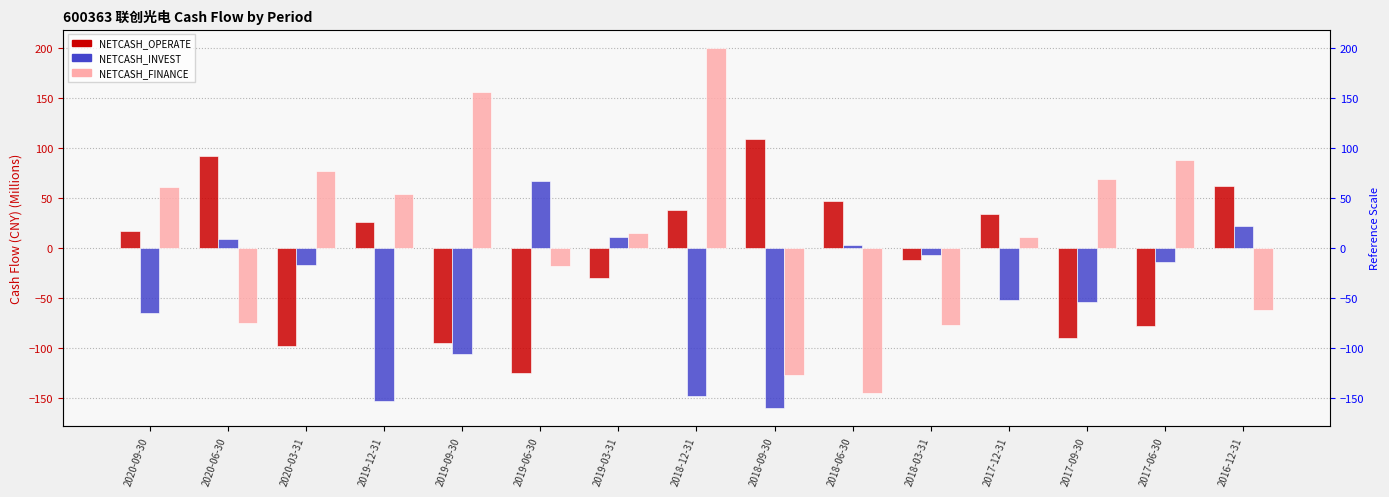

What is the label of the 4th bar from the right?

2017-12-31